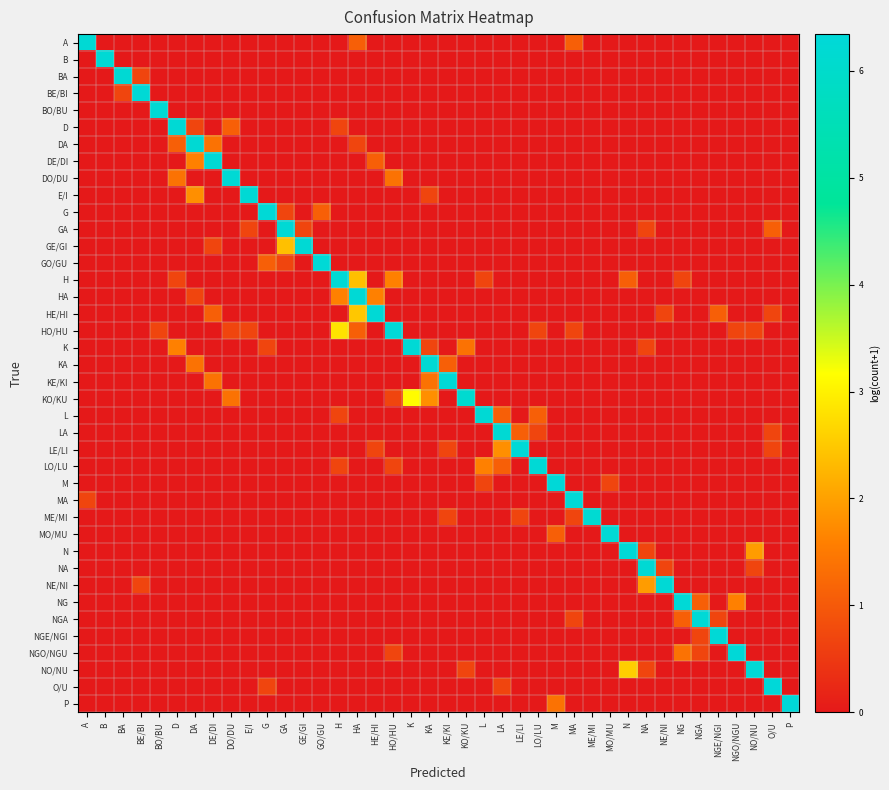

What is the spread (max minus min) of values at D?

6.2